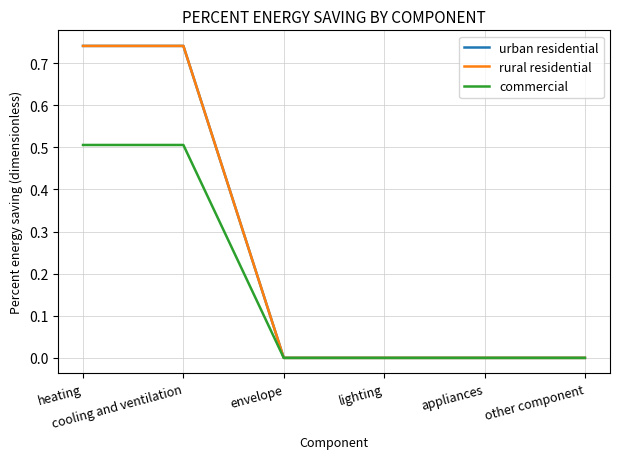

True or false: rural residential and urban residential intersect in this chart.

False